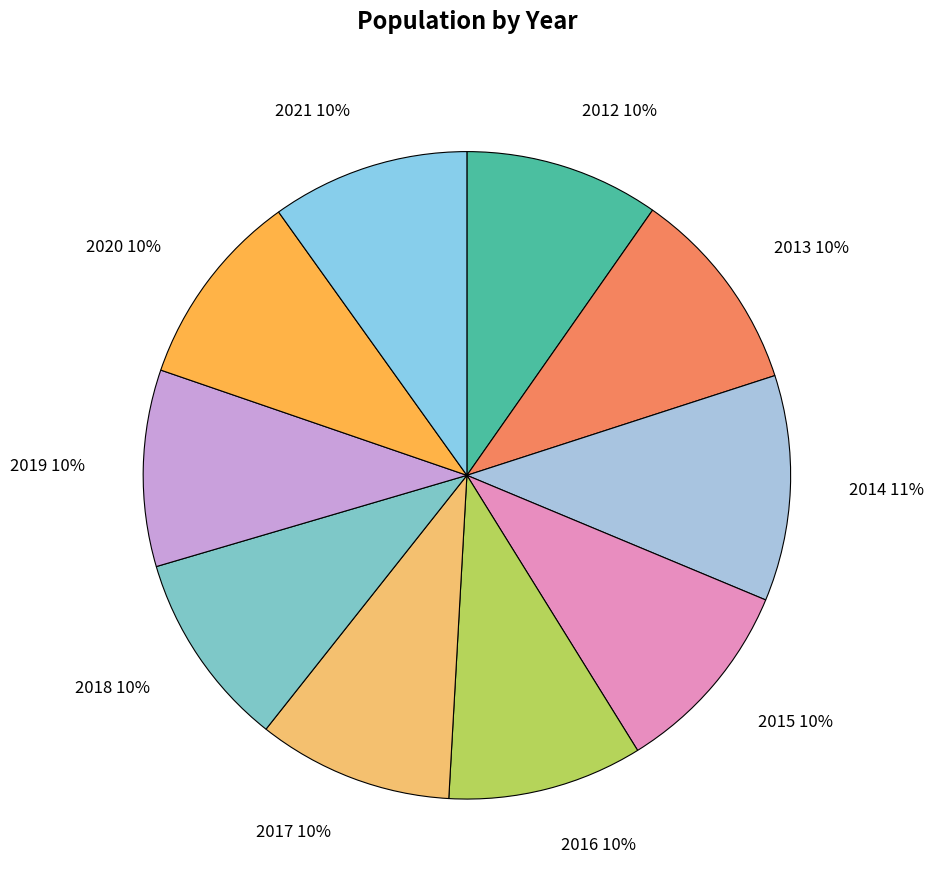

Is there a majority slice in this chart?

No